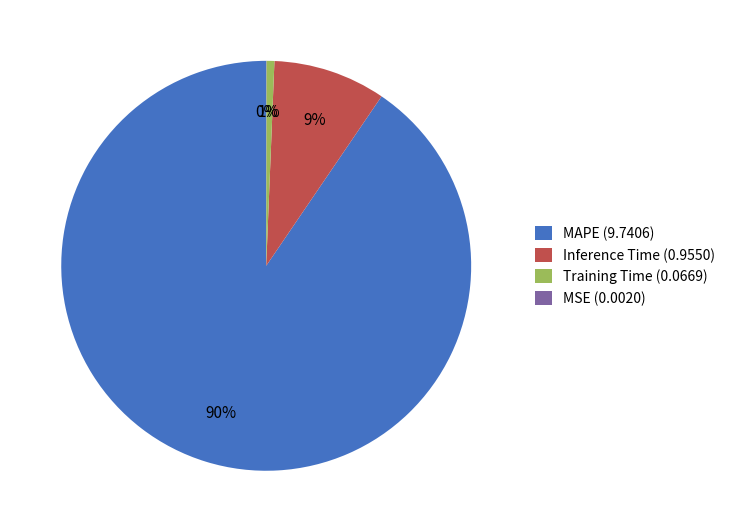

To the nearest percent, what portion does Inference Time (0.9550) represent?

9%